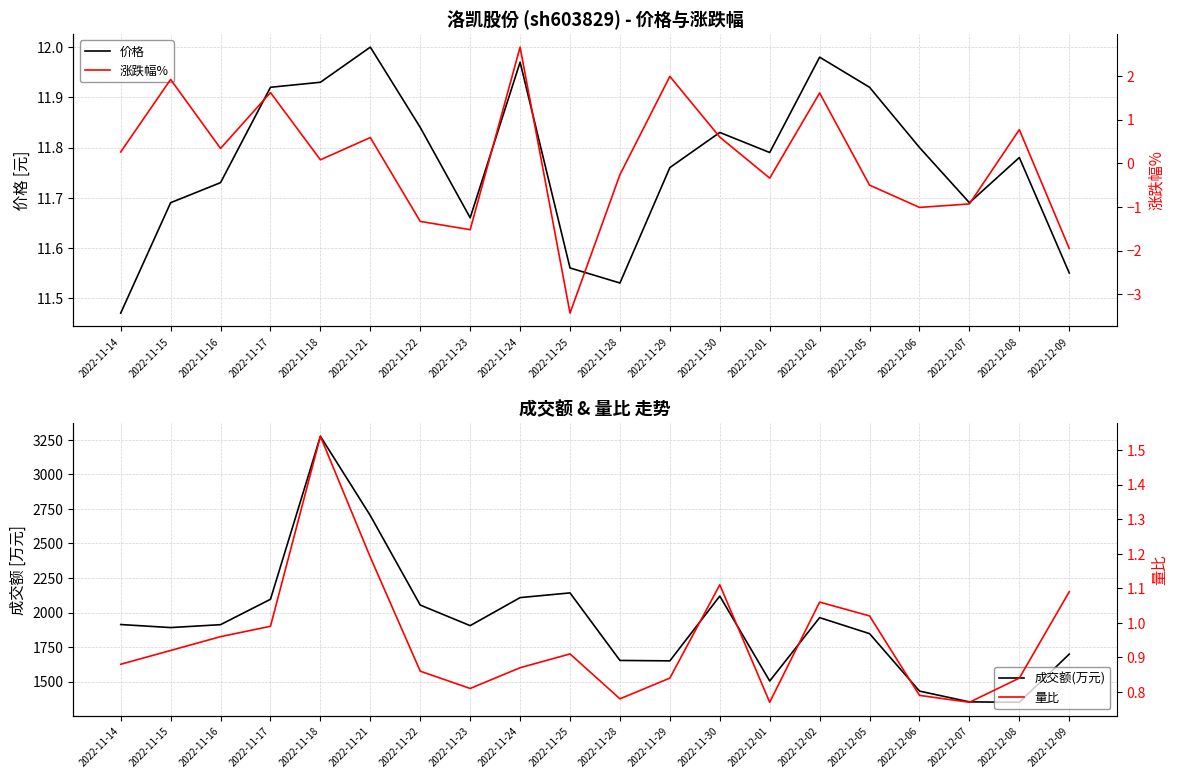

Does the chart have visible grid lines?

Yes